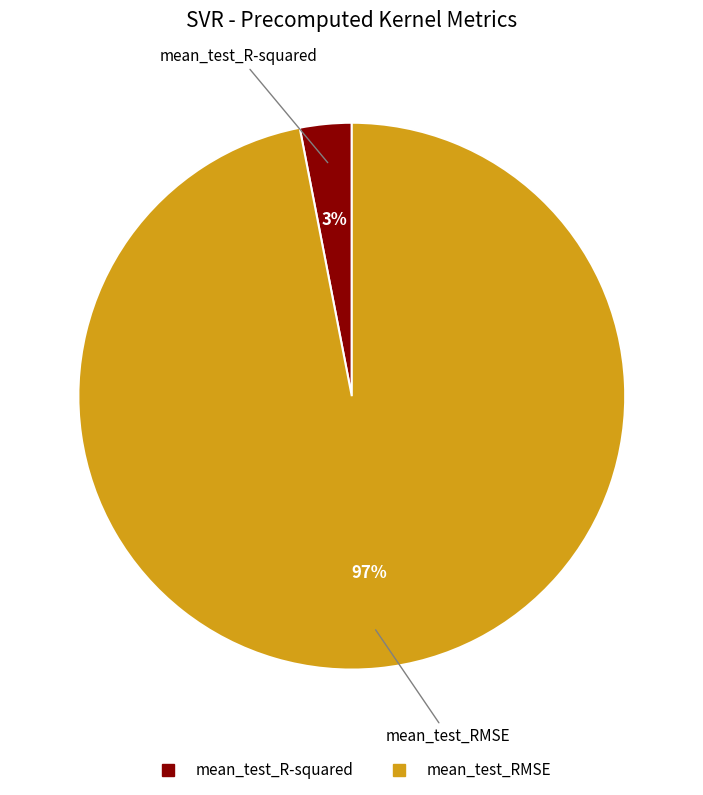

Does mean_test_RMSE represent more than half of the total?

Yes